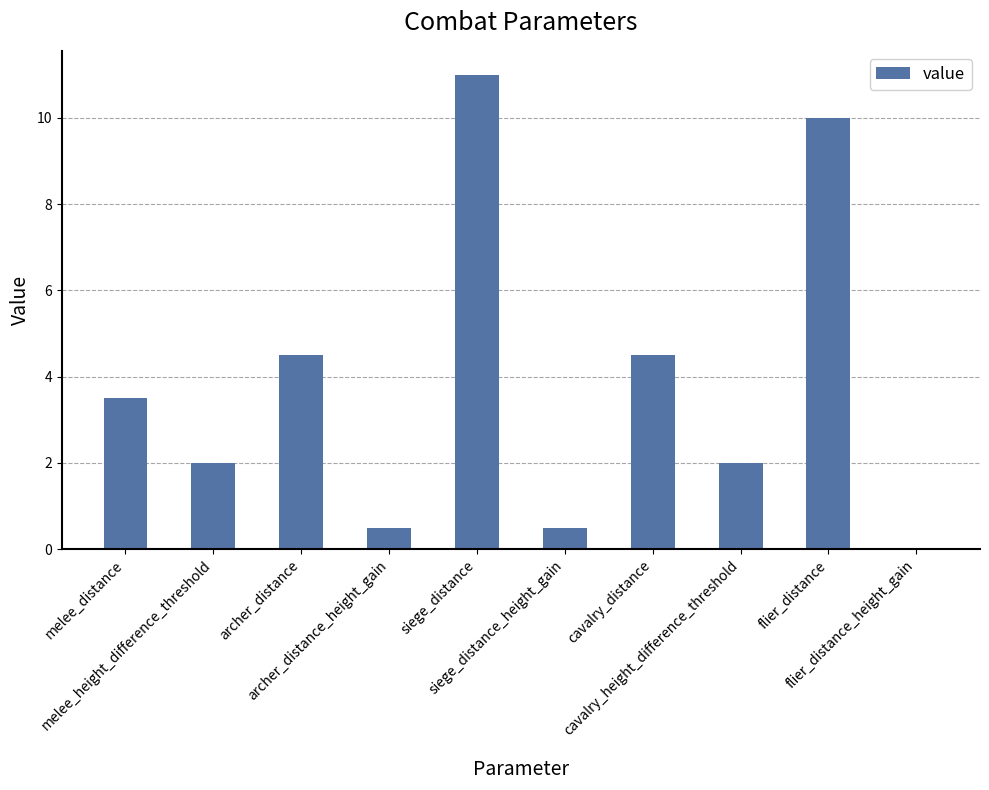

True or false: the data shows 11.0 at siege_distance.

True